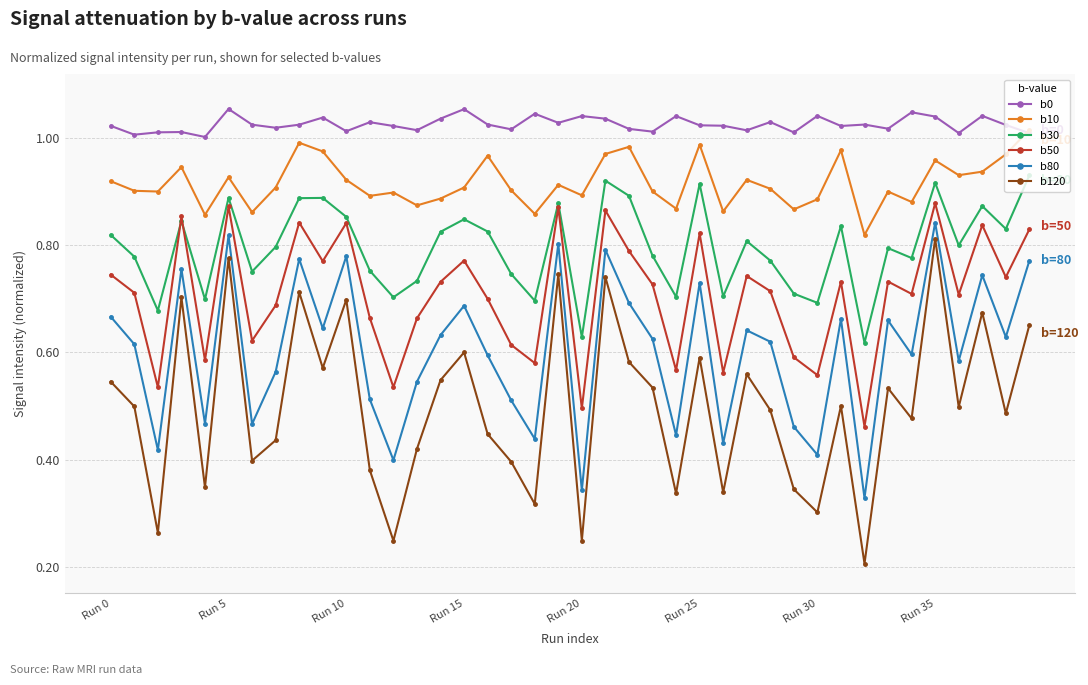

Which series has the largest range (max minus min)?

b120